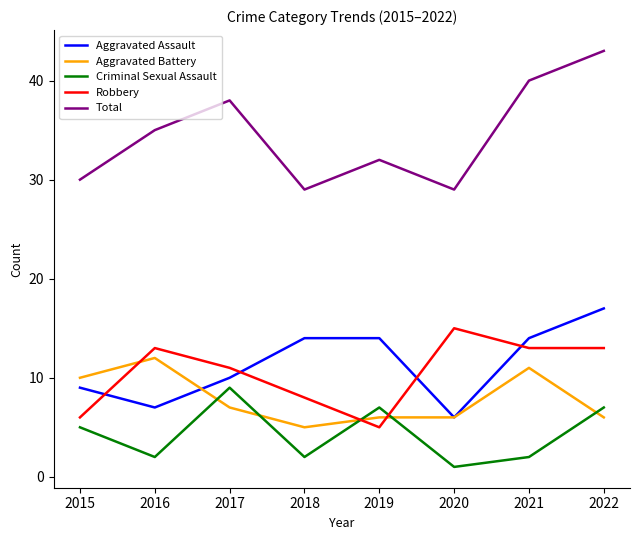

Which series has the largest range (max minus min)?

Total